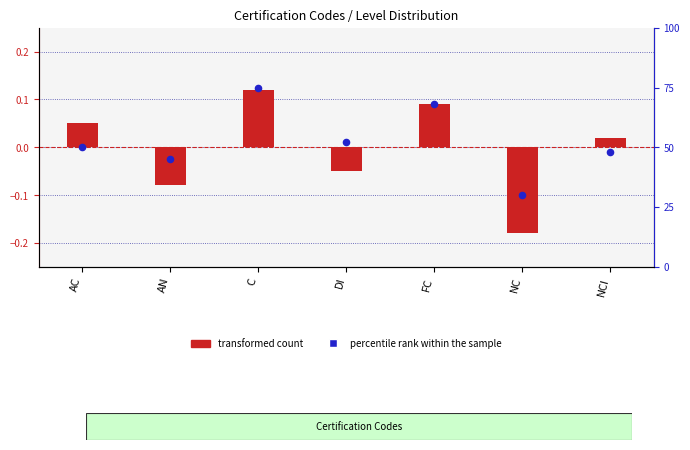

Is the value of percentile rank within the sample at NC greater than the value of transformed count at DI?

Yes